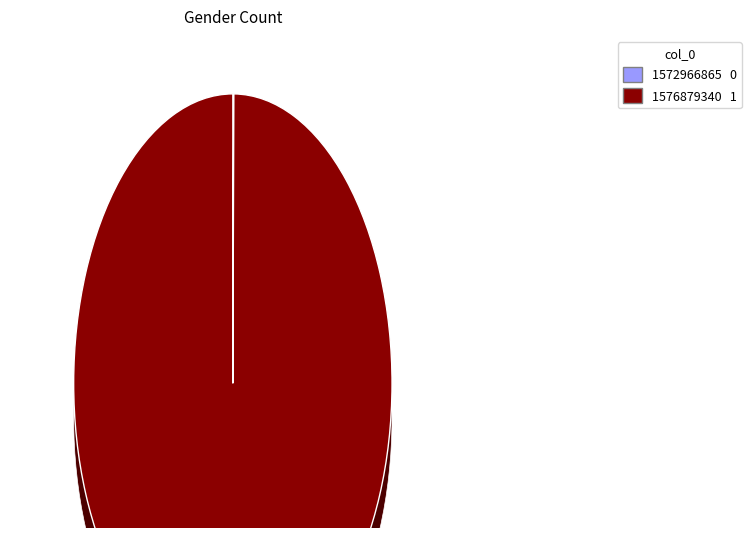

Is there any slice that represents more than half of the pie?

Yes